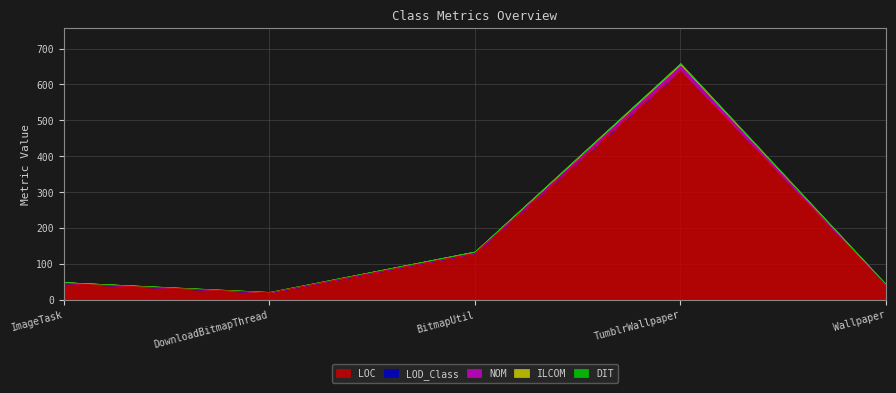

What position from the right is Wallpaper?

1